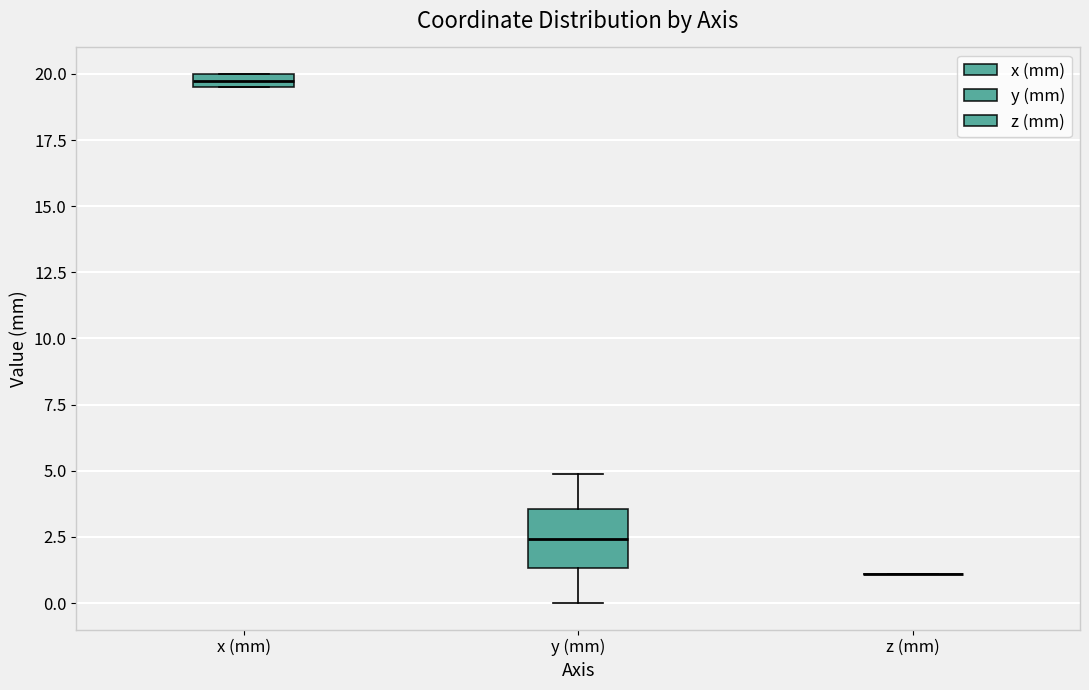

Where is the lower edge of the box for x (mm) on the y-axis? The values are not printed on the chart, so give them approximately, as read against the axis.

19.5